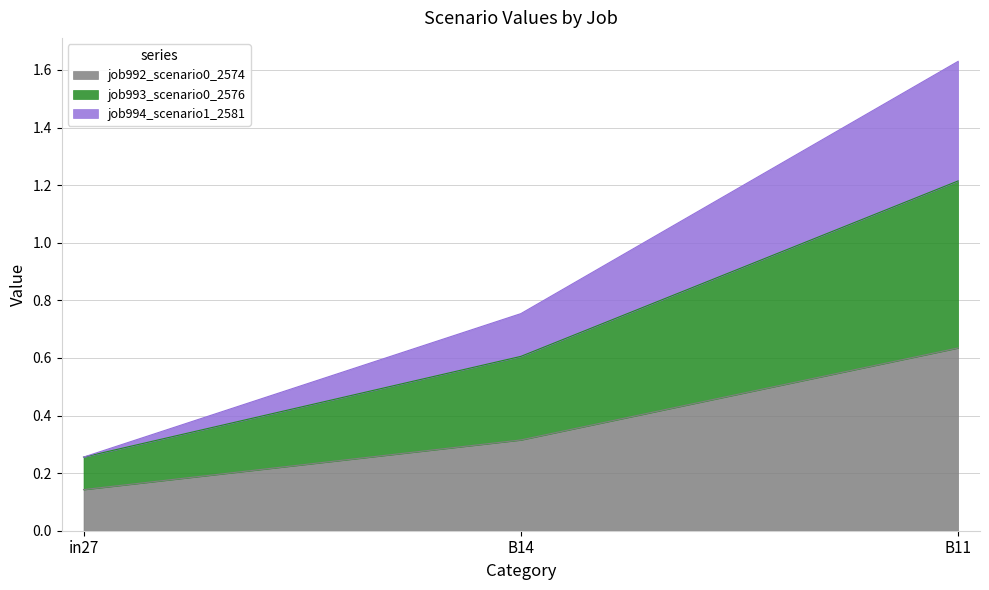

Reading right to left, extract all data points from this chart.

job992_scenario0_2574: B11=0.6	B14=0.3	in27=0.1
job993_scenario0_2576: B11=1.2	B14=0.6	in27=0.3
job994_scenario1_2581: B11=1.6	B14=0.8	in27=0.3